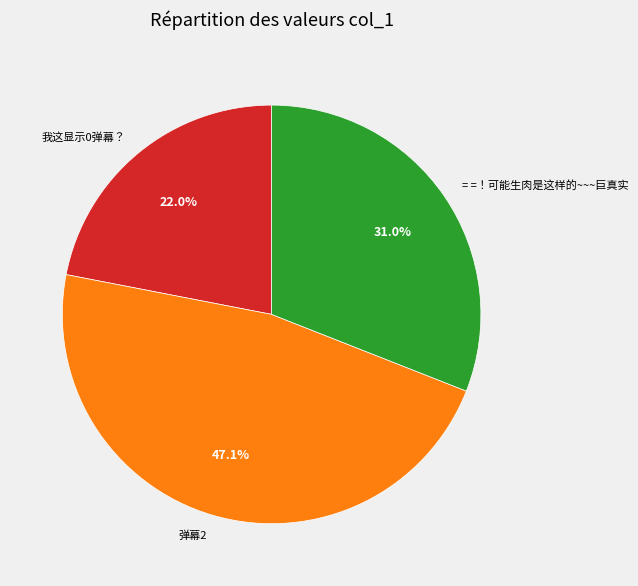

What percentage is the 弹幕2 slice, to the nearest percent?

47%